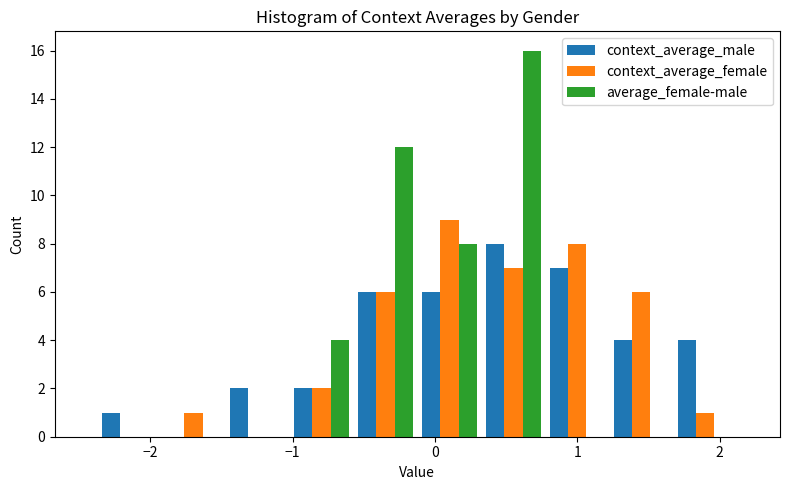

Reading left to right, list every range on the x-axis with the height of the bar of each series over it. Neither the bar edges nor the heights are printed on the chart, so give them approximately, as read against the axes.

-2.4 to -1.9: context_average_male=1	context_average_female=0	average_female-male=0
-1.9 to -1.5: context_average_male=0	context_average_female=1	average_female-male=0
-1.5 to -1.0: context_average_male=2	context_average_female=0	average_female-male=0
-1.0 to -0.6: context_average_male=2	context_average_female=2	average_female-male=4
-0.6 to -0.1: context_average_male=6	context_average_female=6	average_female-male=12
-0.1 to 0.3: context_average_male=6	context_average_female=9	average_female-male=8
0.3 to 0.8: context_average_male=8	context_average_female=7	average_female-male=16
0.8 to 1.2: context_average_male=7	context_average_female=8	average_female-male=0
1.2 to 1.7: context_average_male=4	context_average_female=6	average_female-male=0
1.7 to 2.1: context_average_male=4	context_average_female=1	average_female-male=0